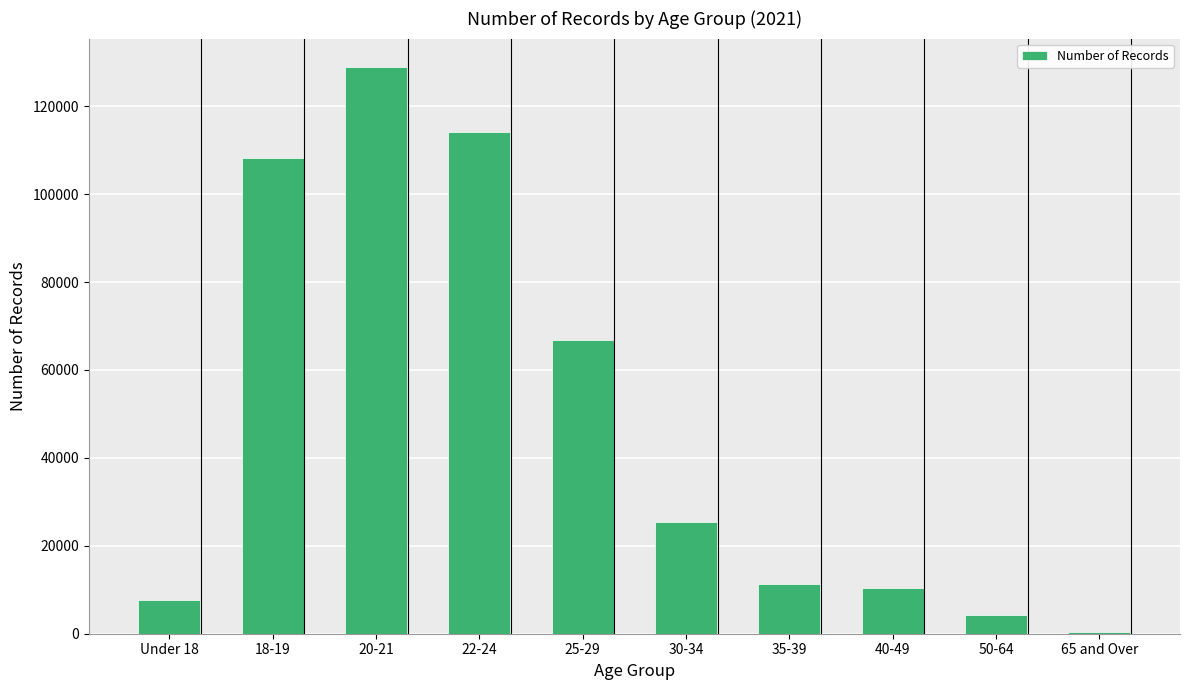

How many categories are shown in the chart?

10